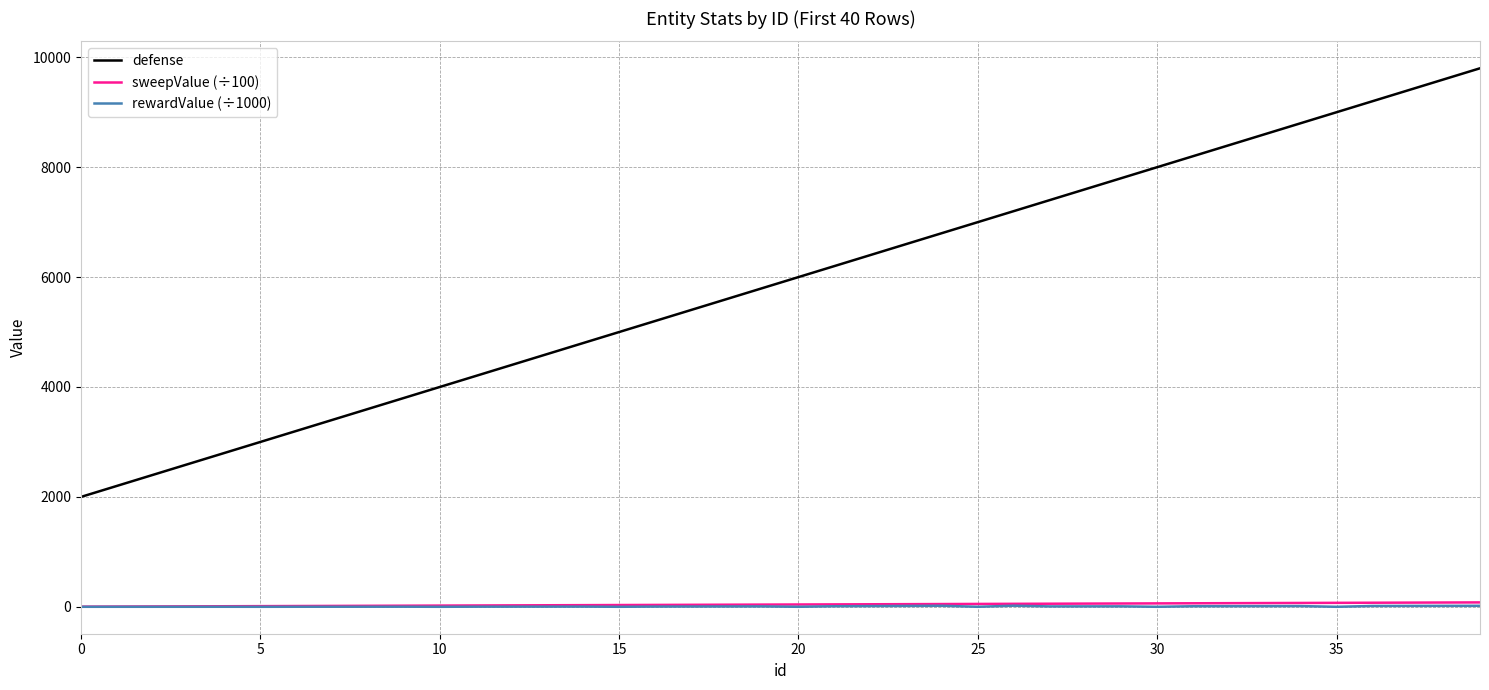

True or false: defense and rewardValue (÷1000) intersect in this chart.

False